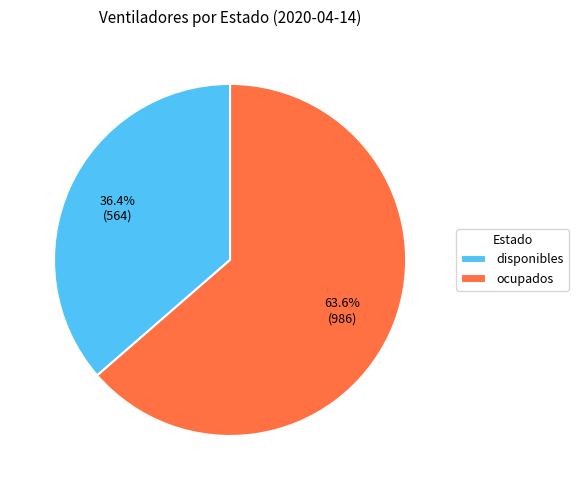

Rank the categories by value from lowest to highest.

disponibles, ocupados